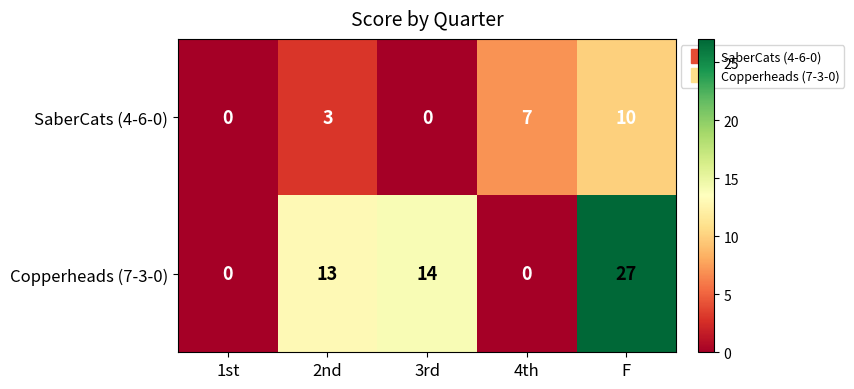

Which category has the highest value across all series?

F